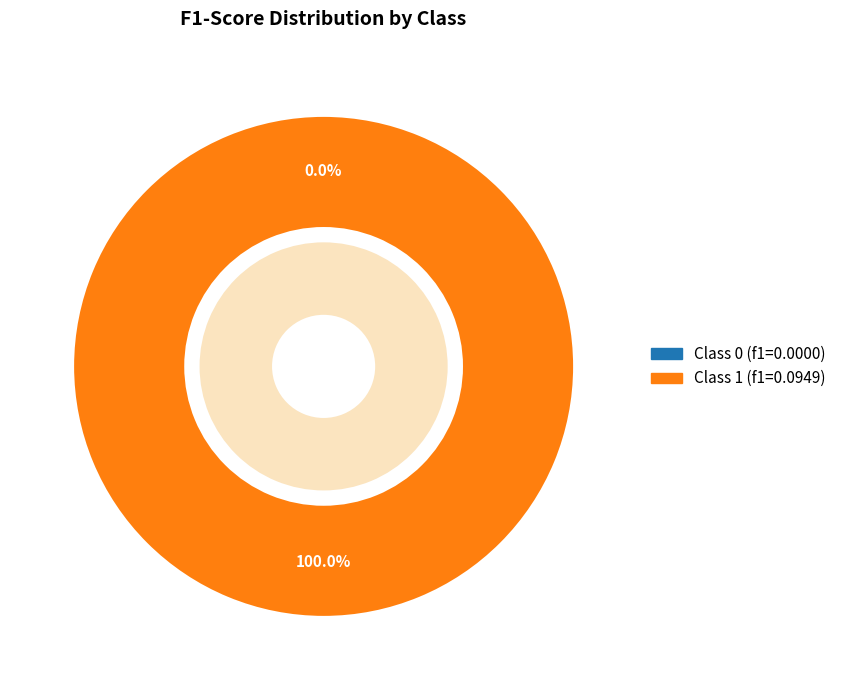

To the nearest percent, what portion does 1 represent?

100%